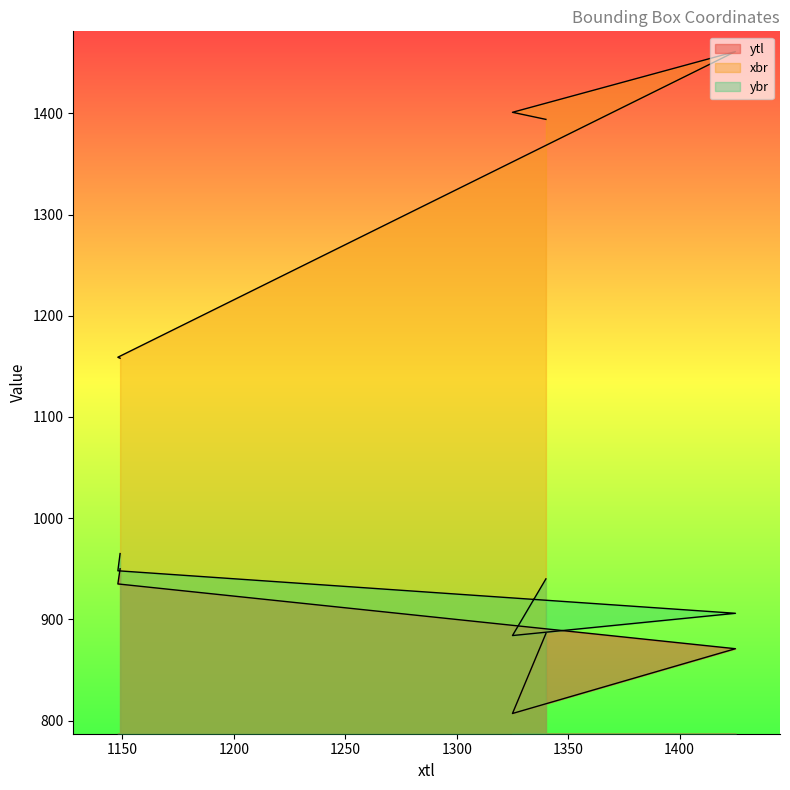

What position from the right is 1149?

1